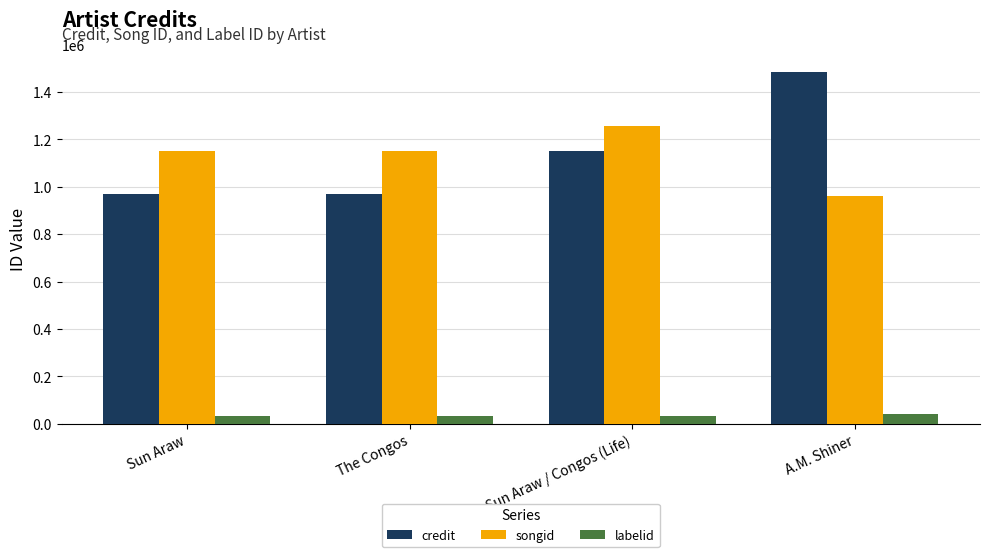

How many groups of bars are there?

4